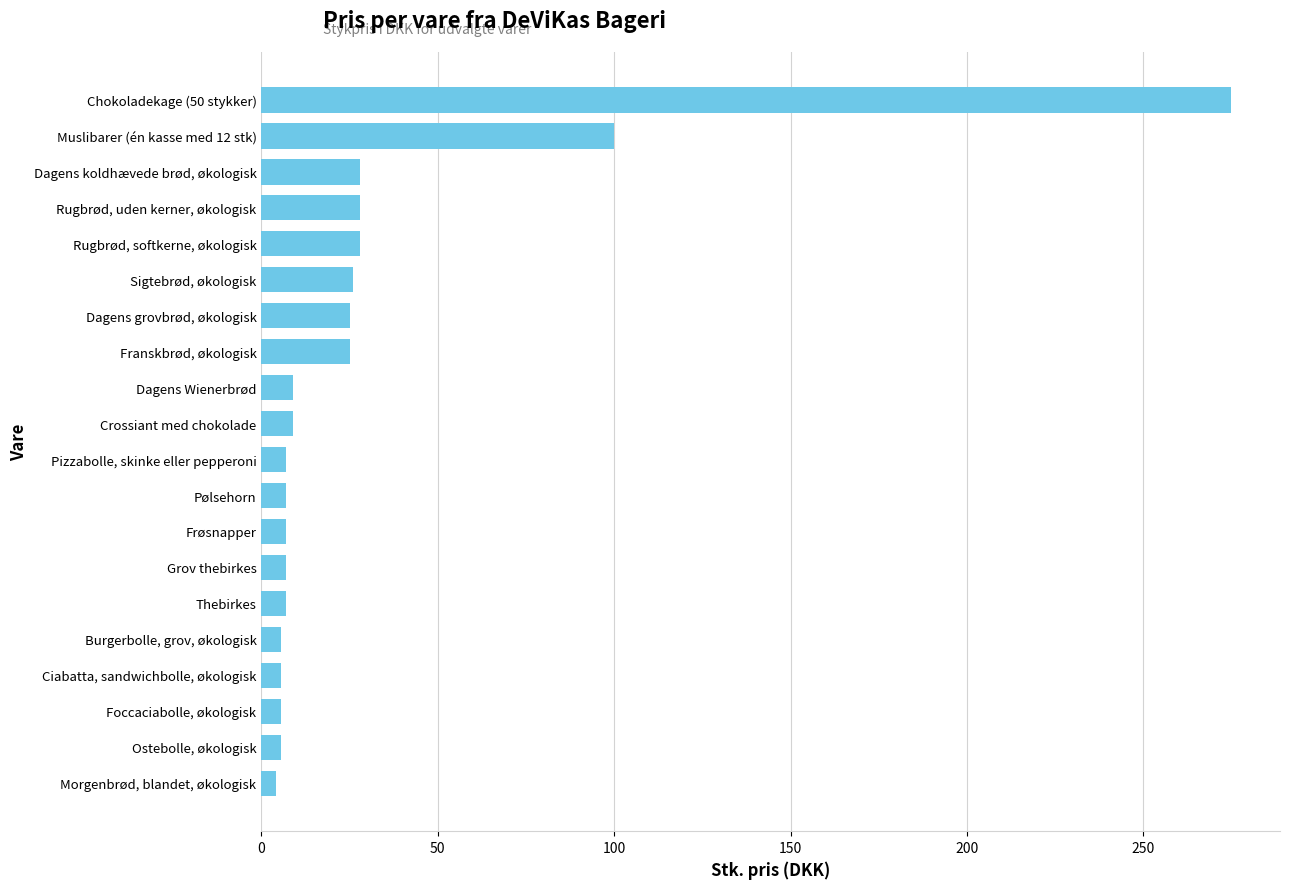

Is it true that the value at Muslibarer (én kasse med 12 stk) is 100.0?

True